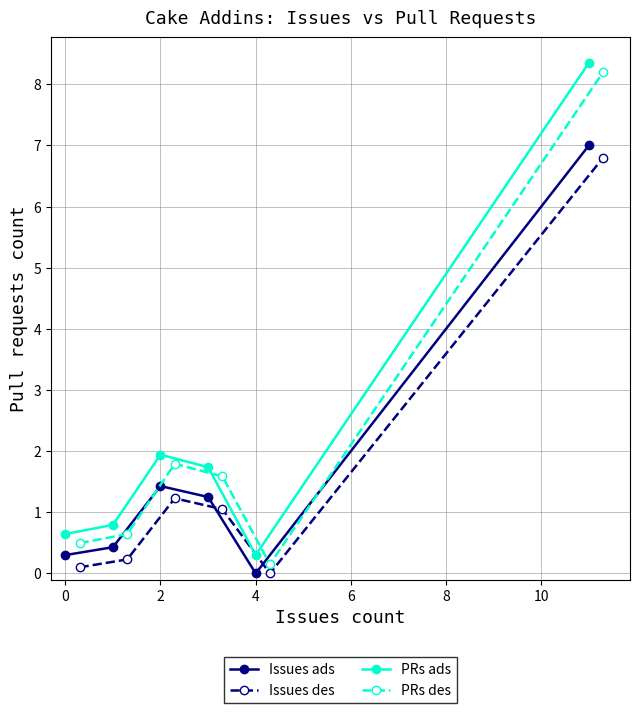

Where does the Issues ads series first go above 1?

2